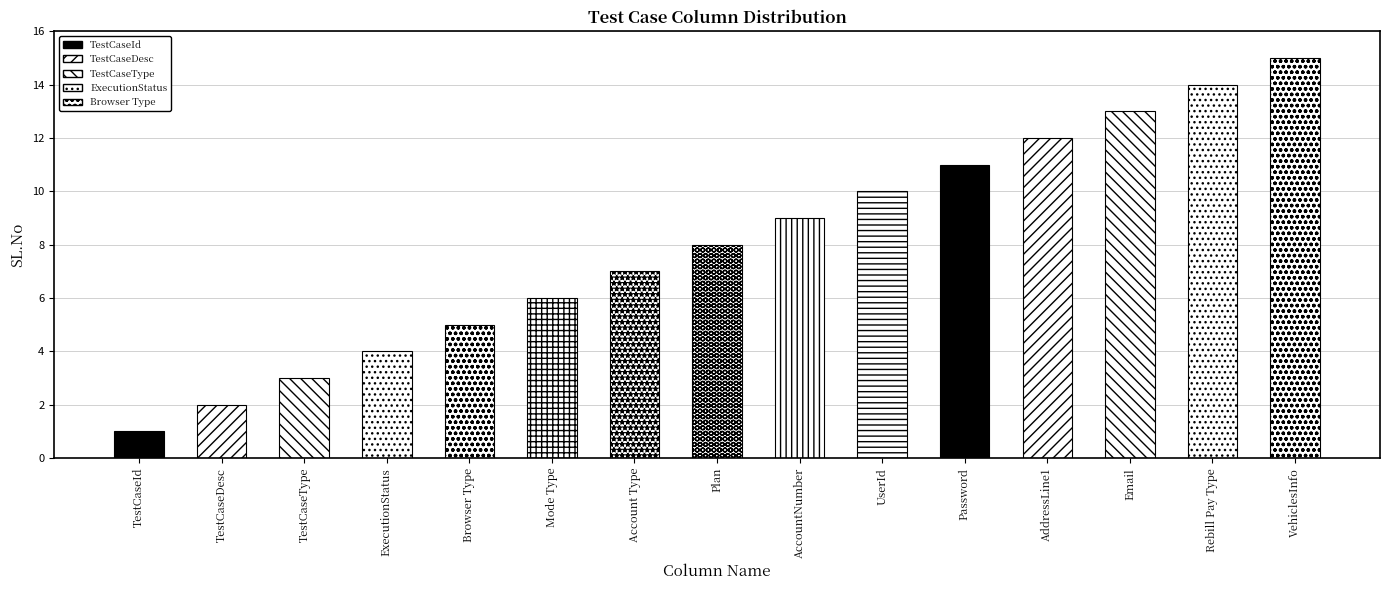

Approximately how many times larger is the value at UserId compared to ExecutionStatus?

2.5